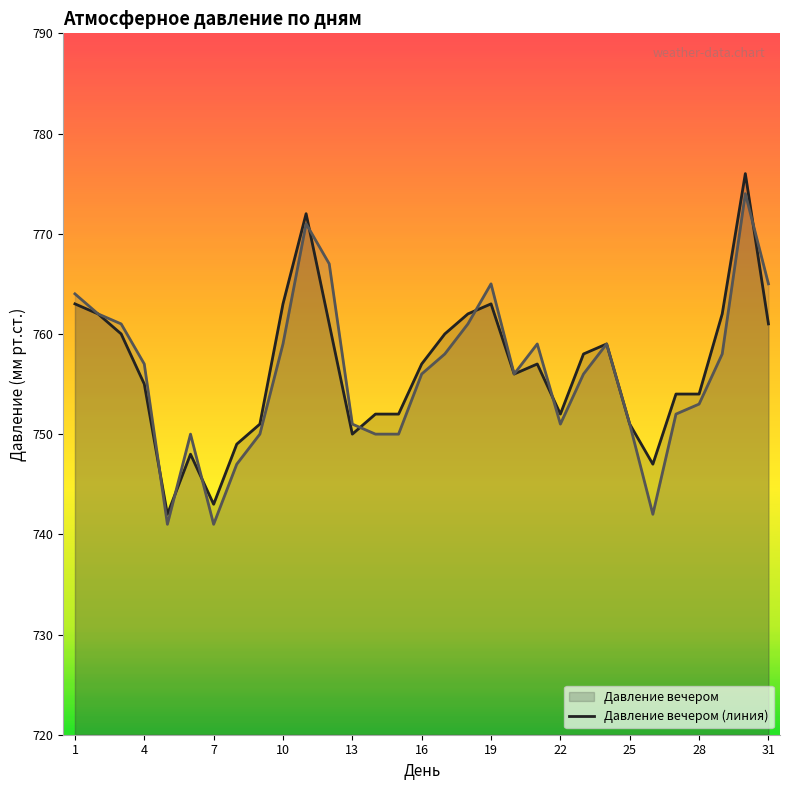

What is the smallest value displayed?

741